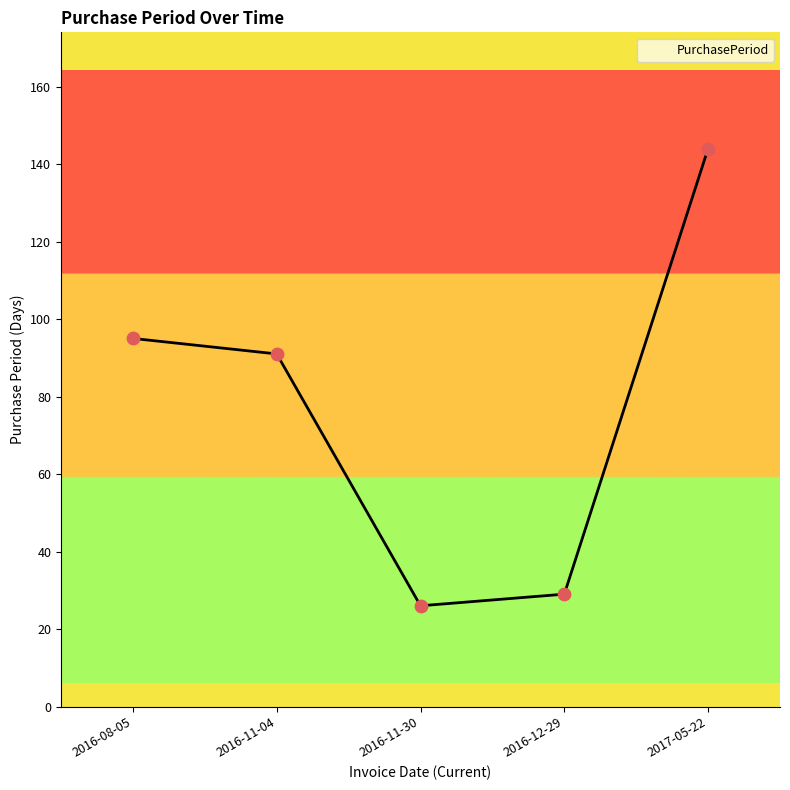

What is the change in value from 2016-11-04 to 2016-12-29?

-62